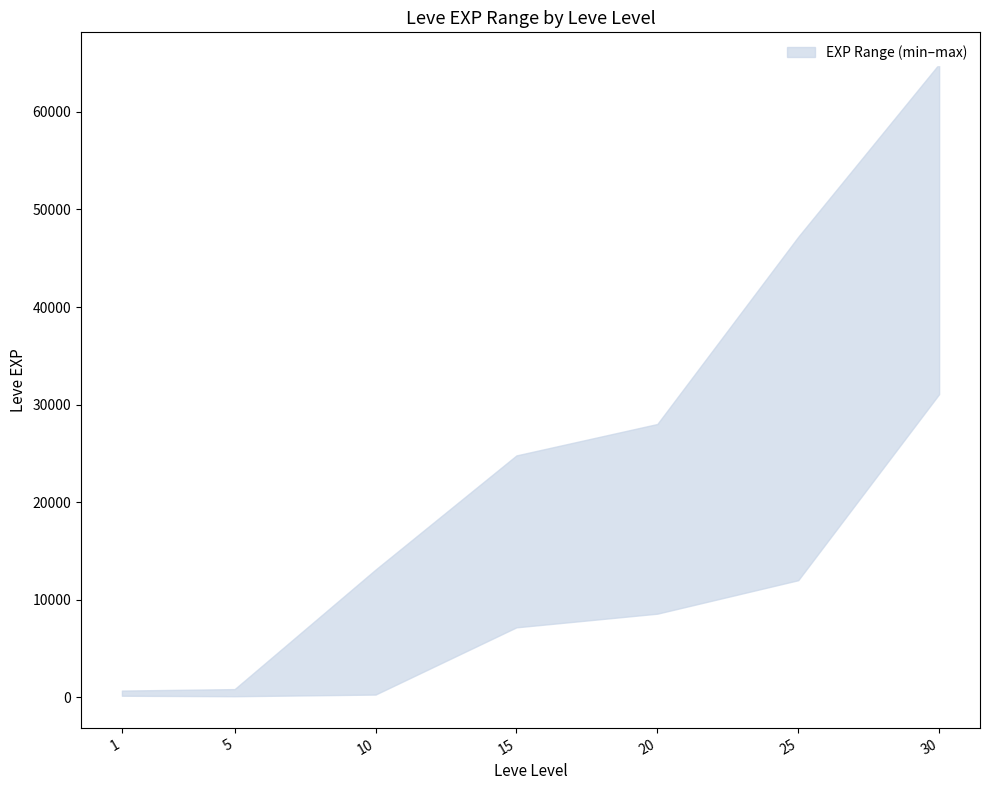

Count the number of categories in the chart.

7